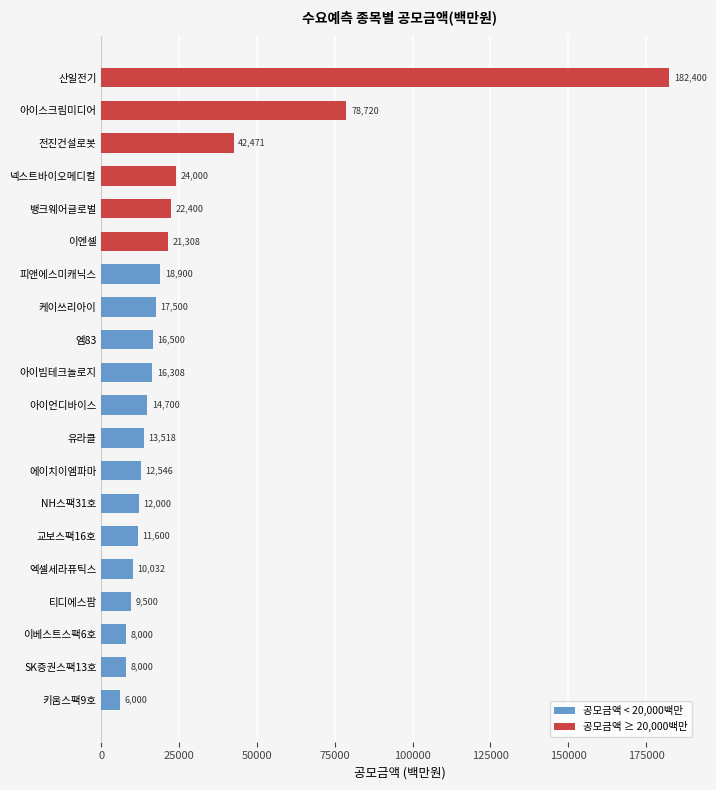

Which has a higher value, 산일전기 or NH스팩31호?

산일전기